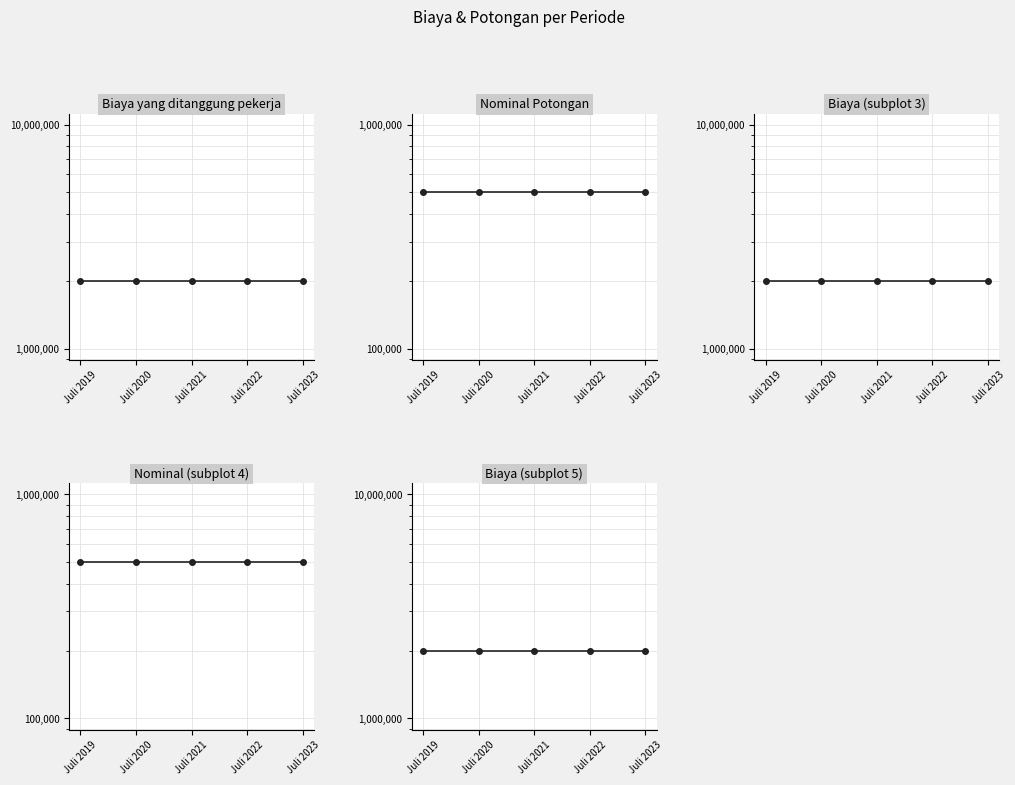

How many series are shown in this chart?

2